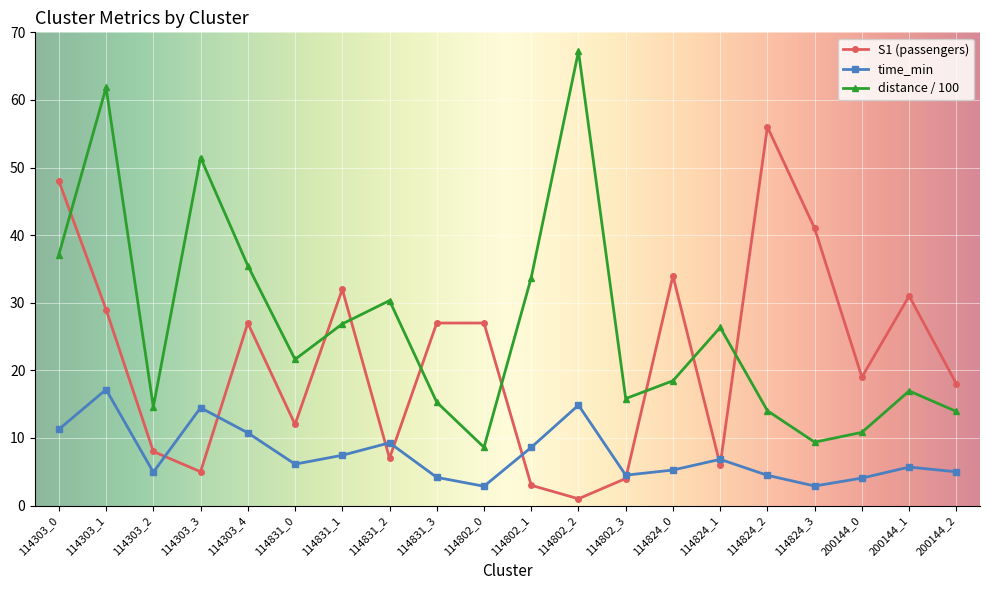

How many series are shown in this chart?

3